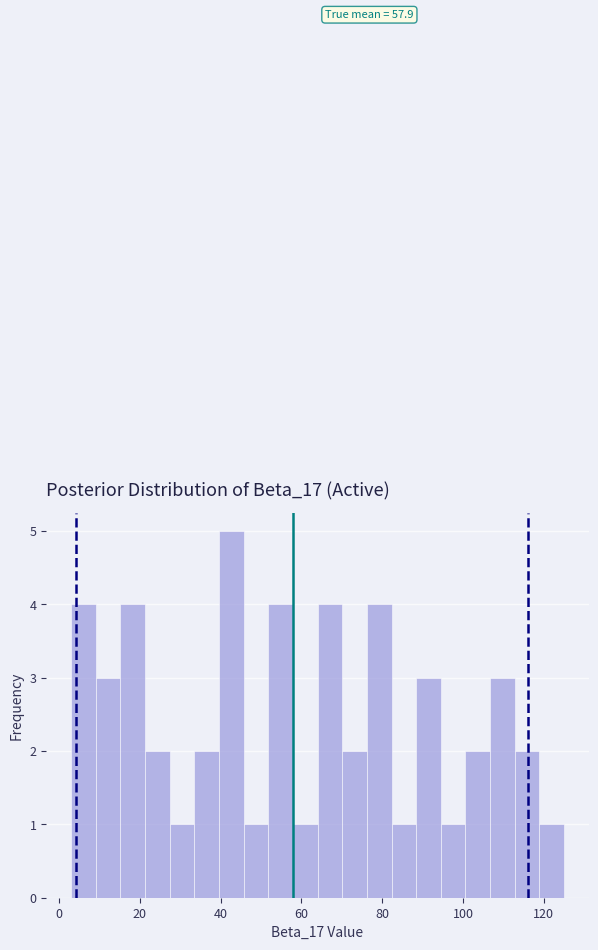

Read against the x-axis, roughly where is the centre of the tallest bar?

42